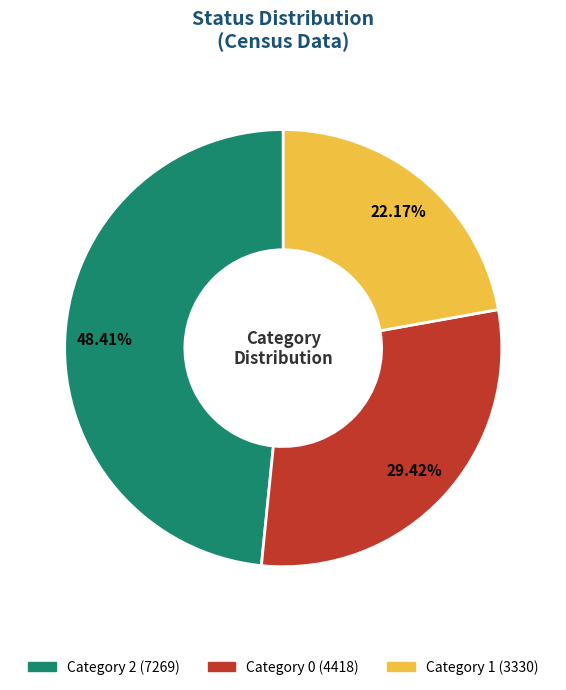

Is there any slice that represents more than half of the pie?

No